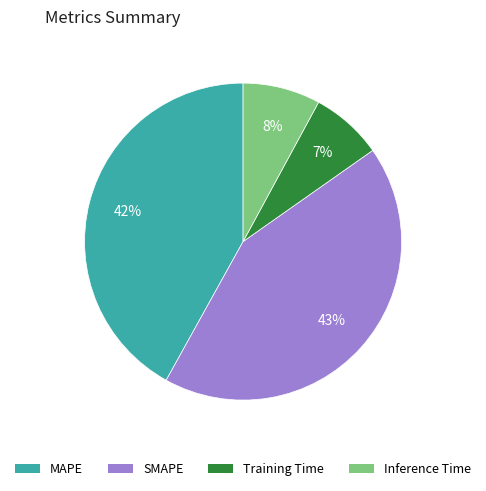

Which has a higher value, MAPE or Training Time?

MAPE